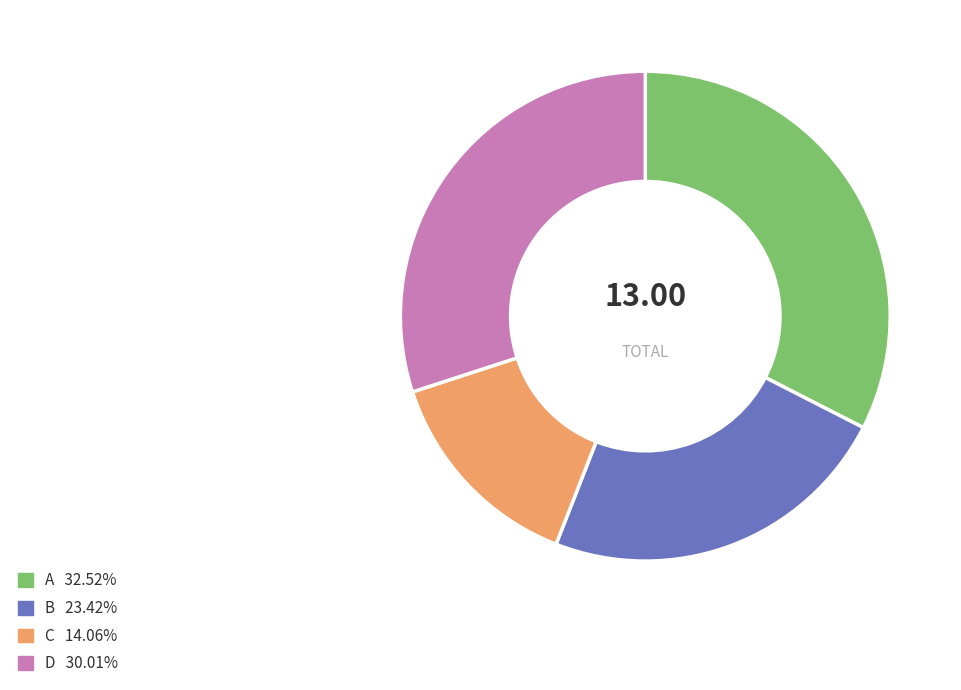

Do D and B together represent more than half of the pie?

Yes